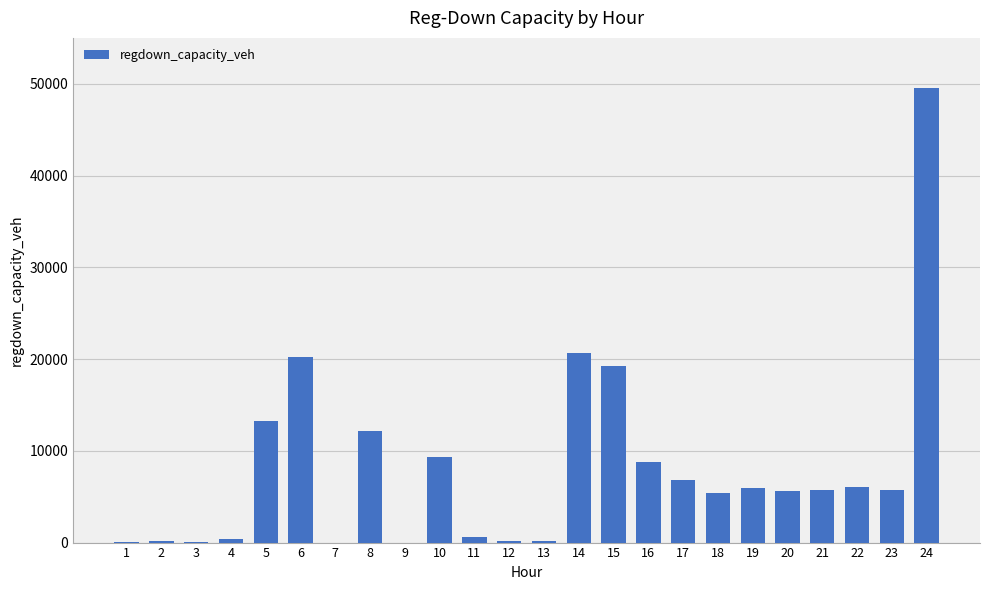

How many data points does each series have?

24